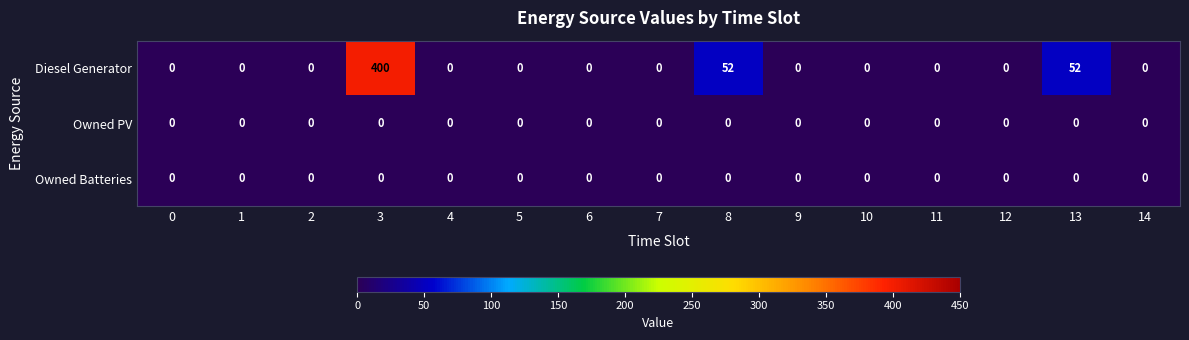

The Owned PV series shows 0 at 1. True or false?

True